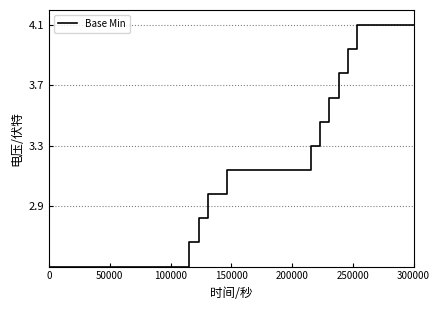

What is the minimum value shown in the chart?

2.5